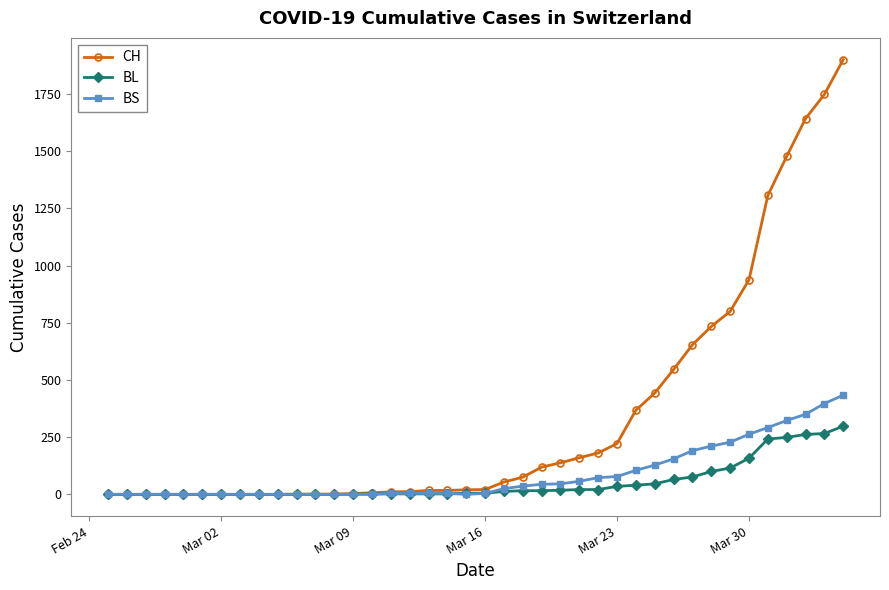

How many data points in BS are less than 4?

16